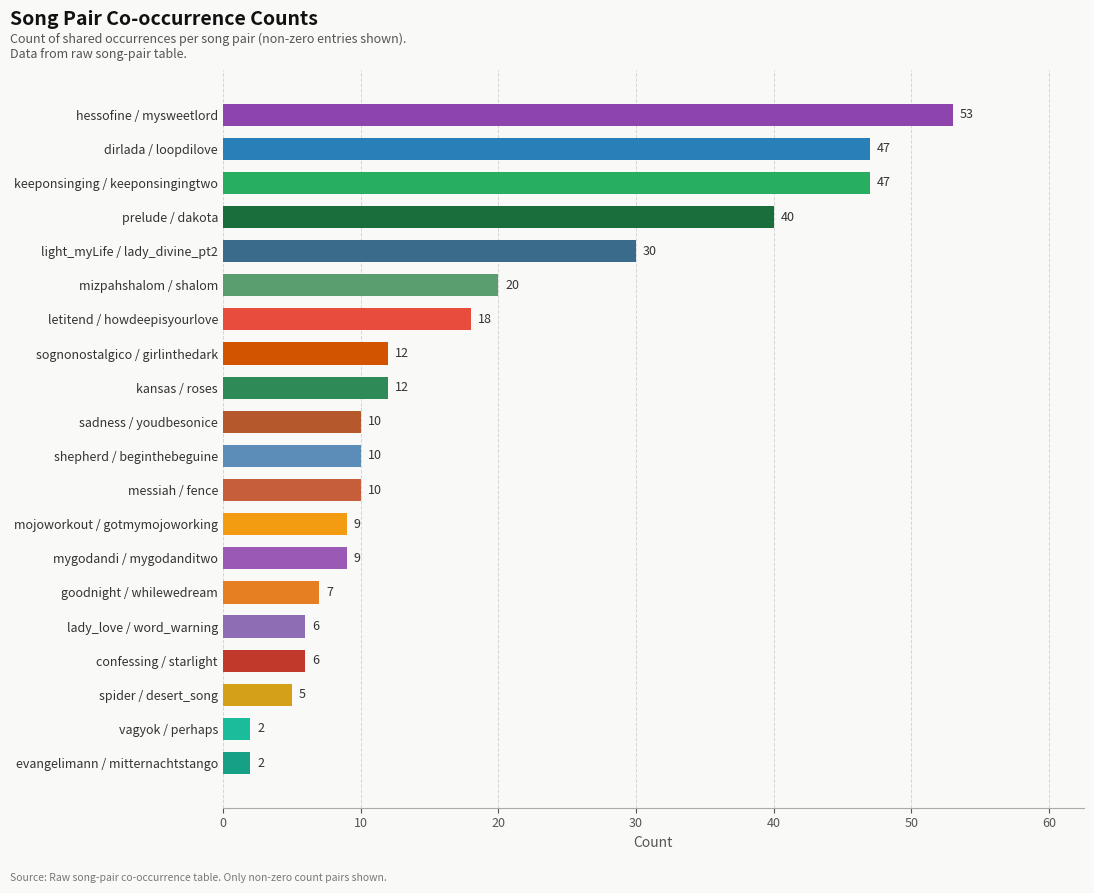

What is the sum of all values?

355